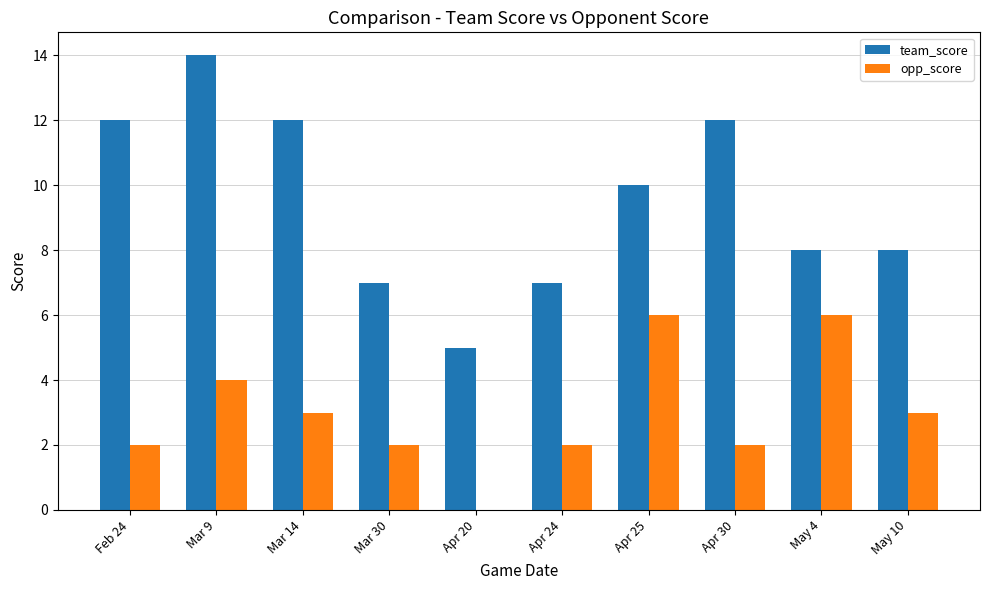

Which series changed the most between Apr 24 and Apr 30?

team_score